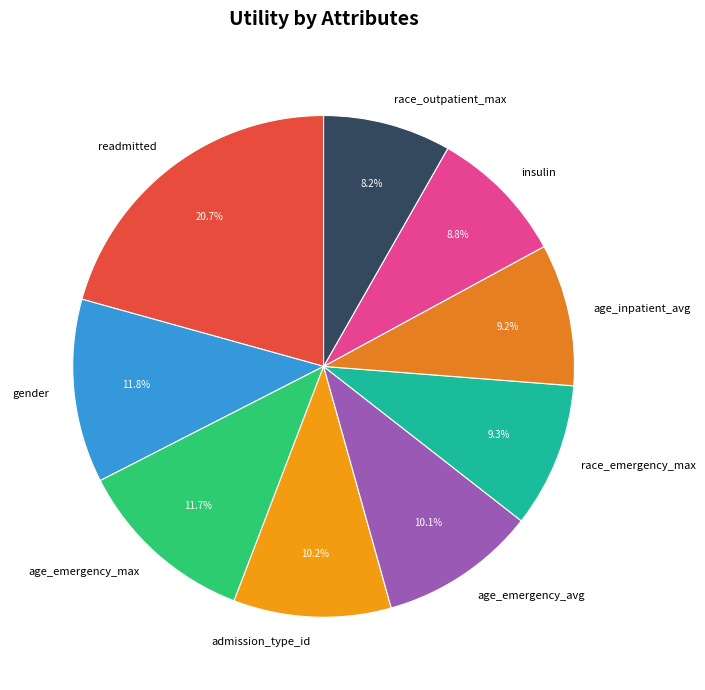

How many segments does this pie chart have?

9